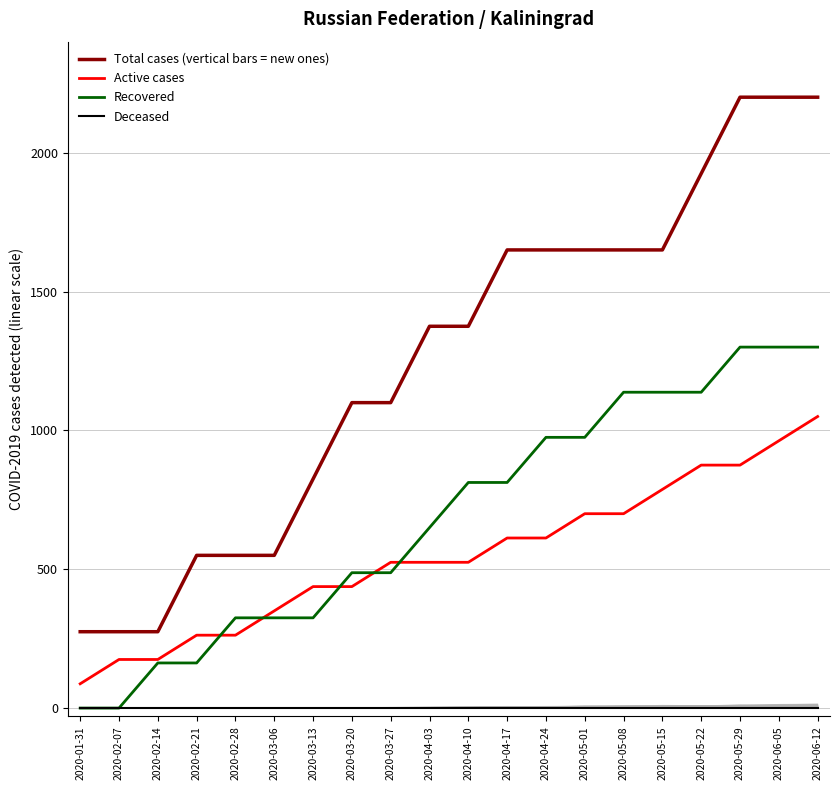

True or false: Deceased and Total cases (vertical bars = new ones) intersect in this chart.

False